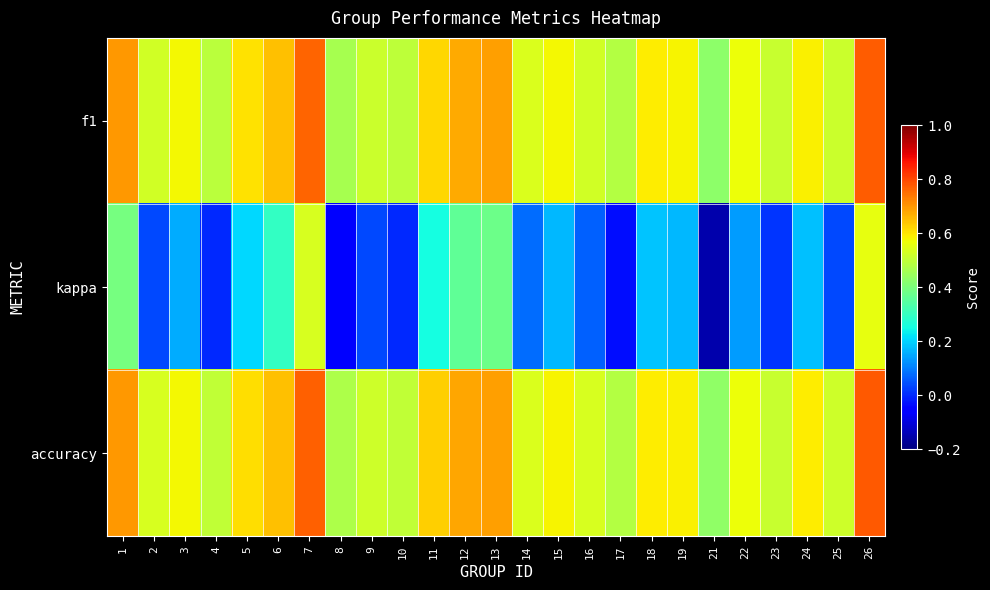

Which has a higher value, 7 or 1?

7